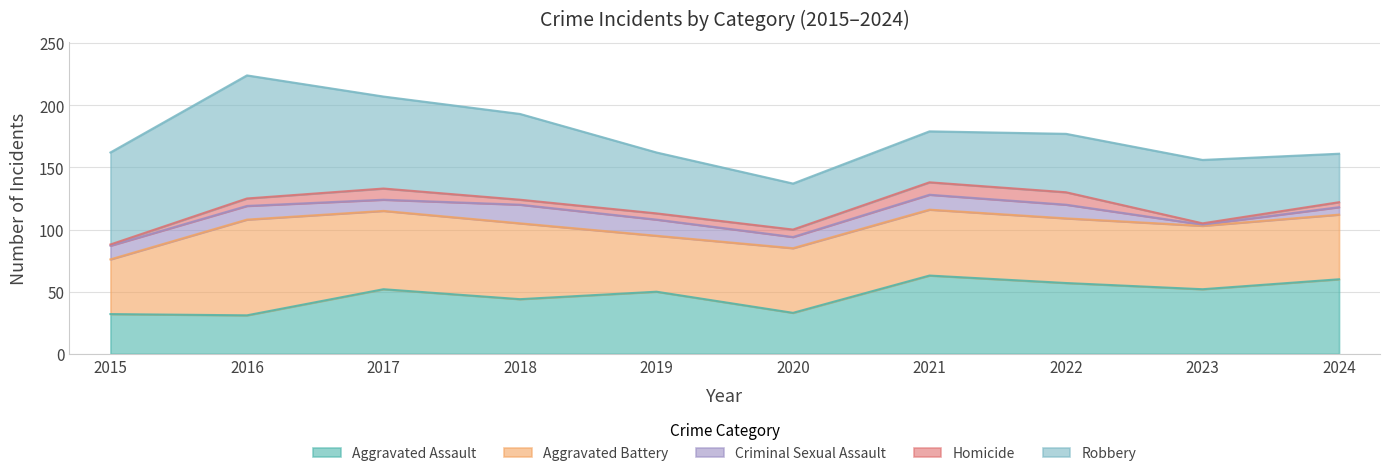

The value of Criminal Sexual Assault at 2018 is 15. True or false?

True